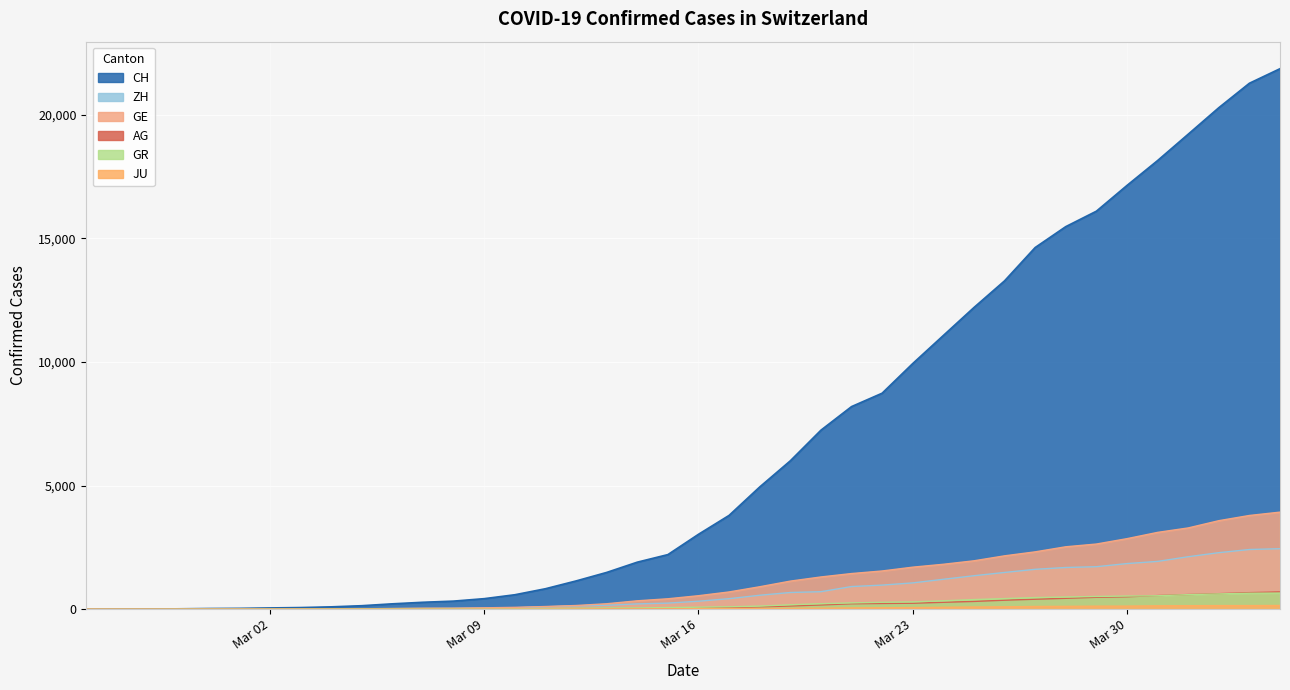

Is it true that JU equals 30 at 2020-03-13?

False